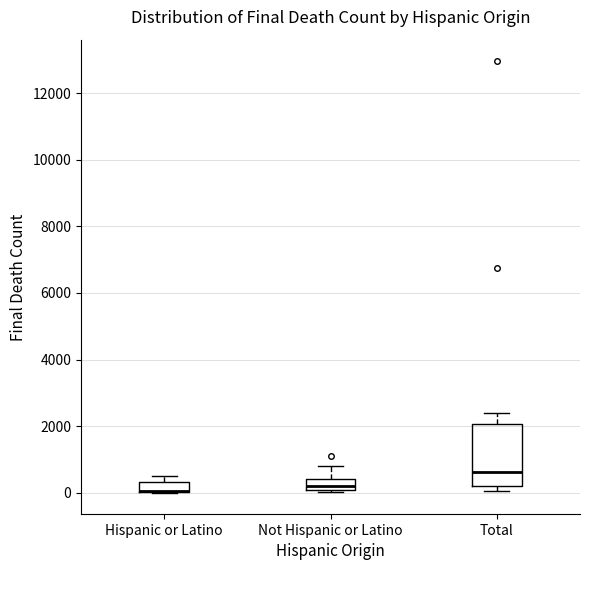

Reading left to right, read every box against the y-axis: the position of its median line, the range the box covers, and the ends of its whiskers. The values are not printed on the chart, so give them approximately, as read against the axis.

Hispanic or Latino: median 0 (drawn on the box's lower edge), box 0 to 400, whiskers 0 to 600
Not Hispanic or Latino: median 200, box 0 to 400, whiskers 0 (just below the box's lower edge) to 800
Total: median 600, box 200 to 2000, whiskers 0 to 2400